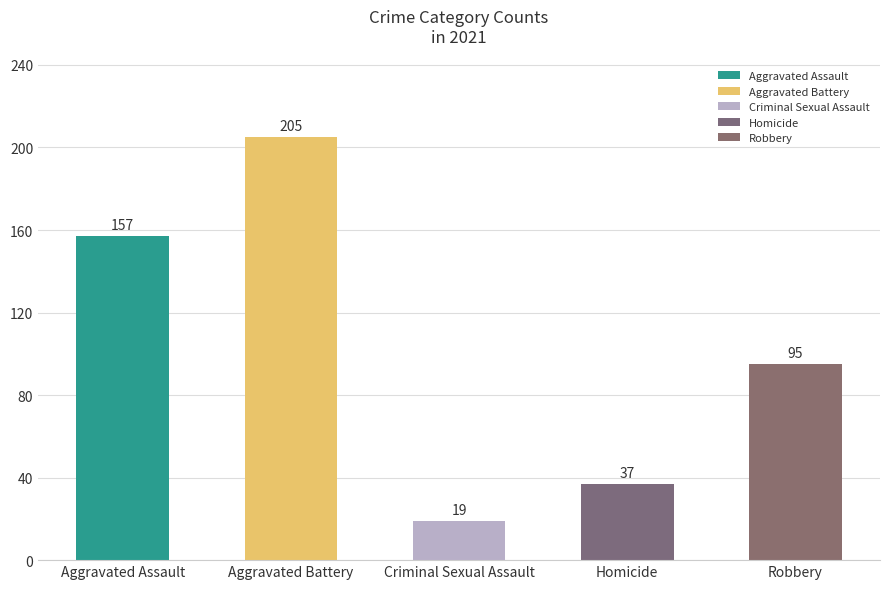

What is the smallest value displayed?

19